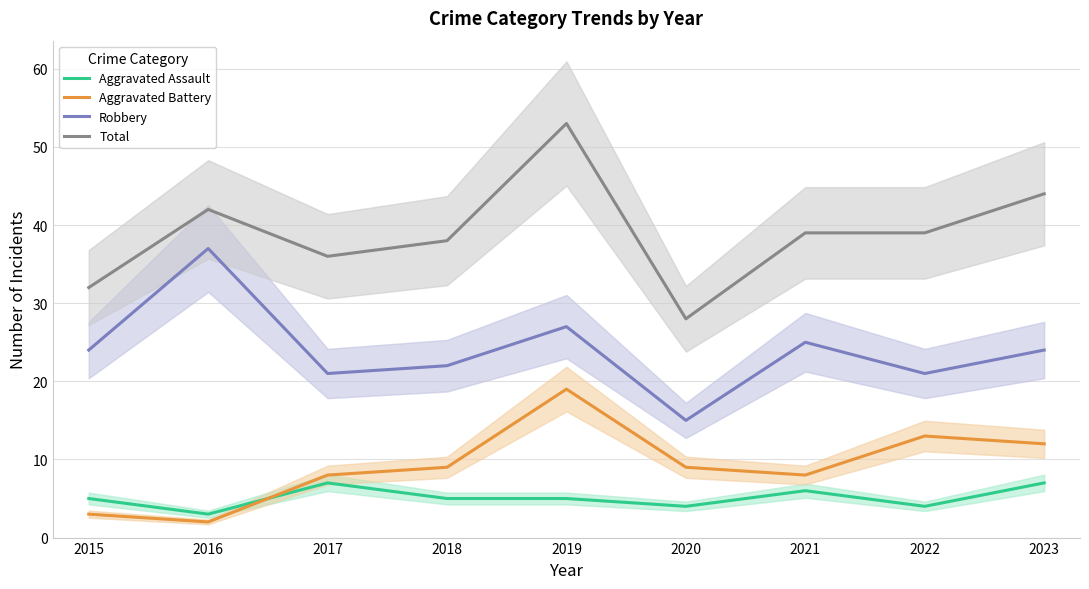

What is the value of the Total point at the 6th from the left?

28